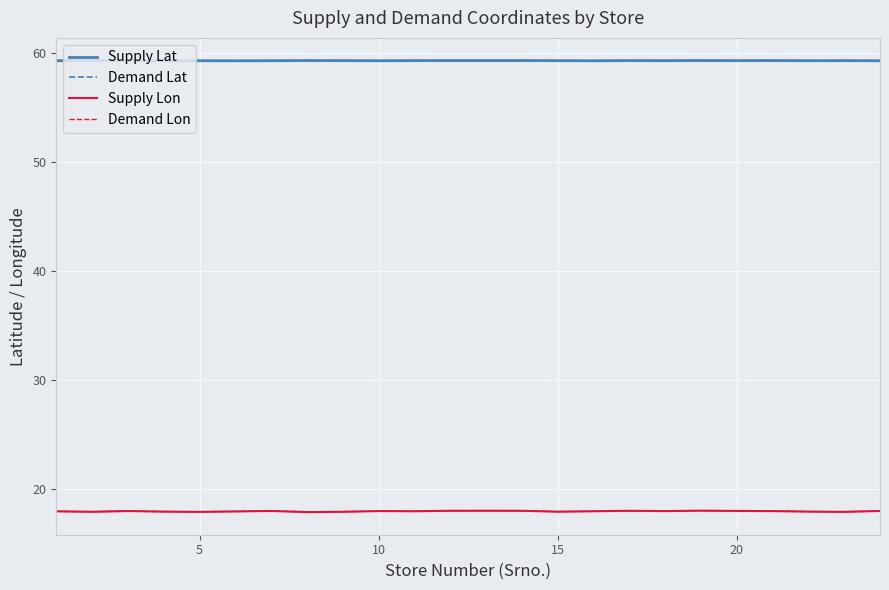

What is the lowest value of the Demand Lon series?

18.0